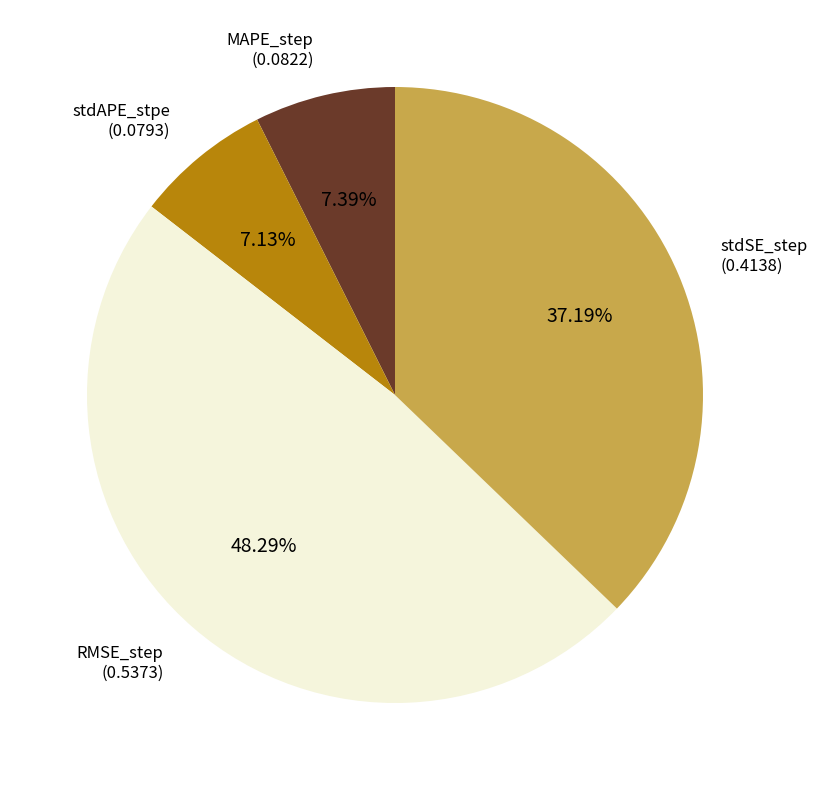

Is there a majority slice in this chart?

No